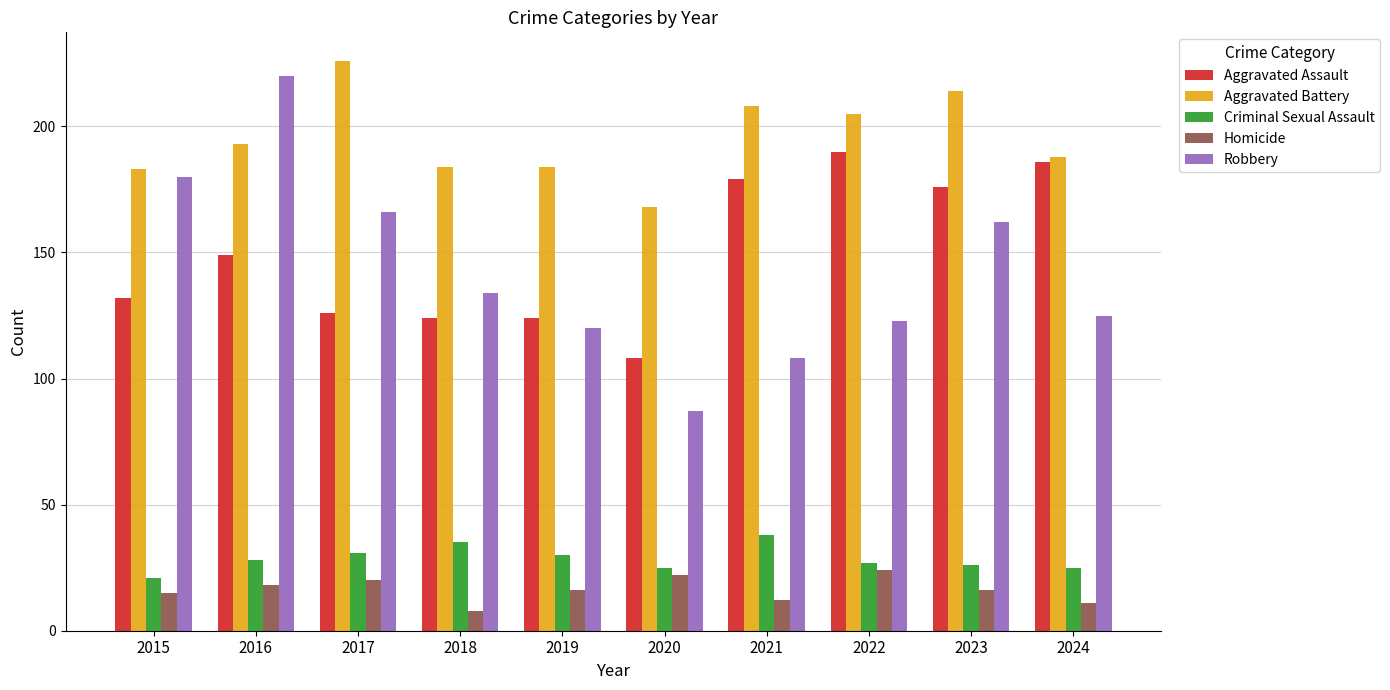

Is it true that Aggravated Battery equals 293 at 2020?

False